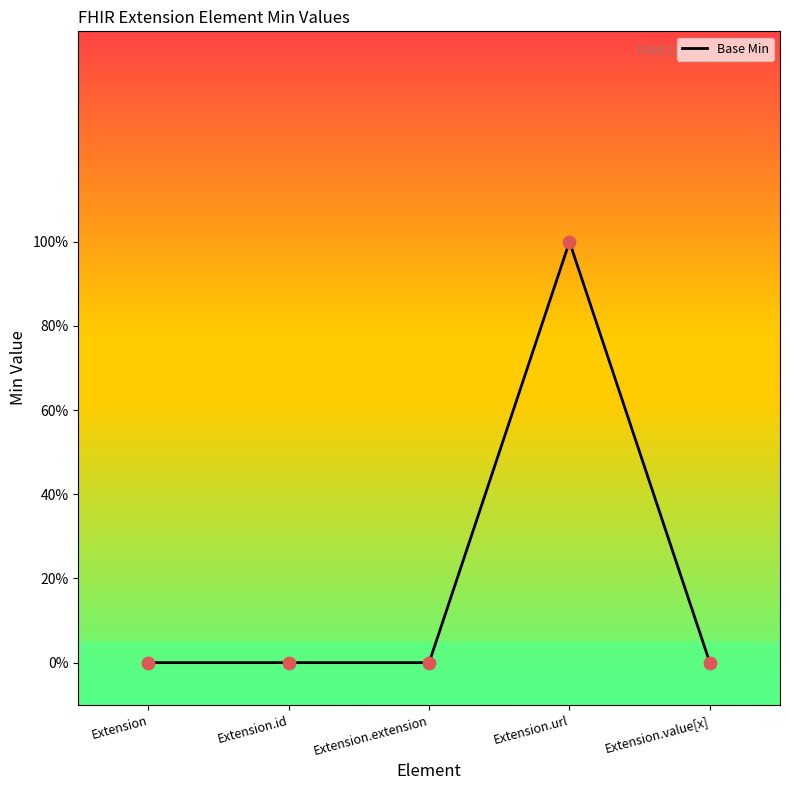

Which has a higher value, Extension.extension or Extension.value[x]?

Extension.extension